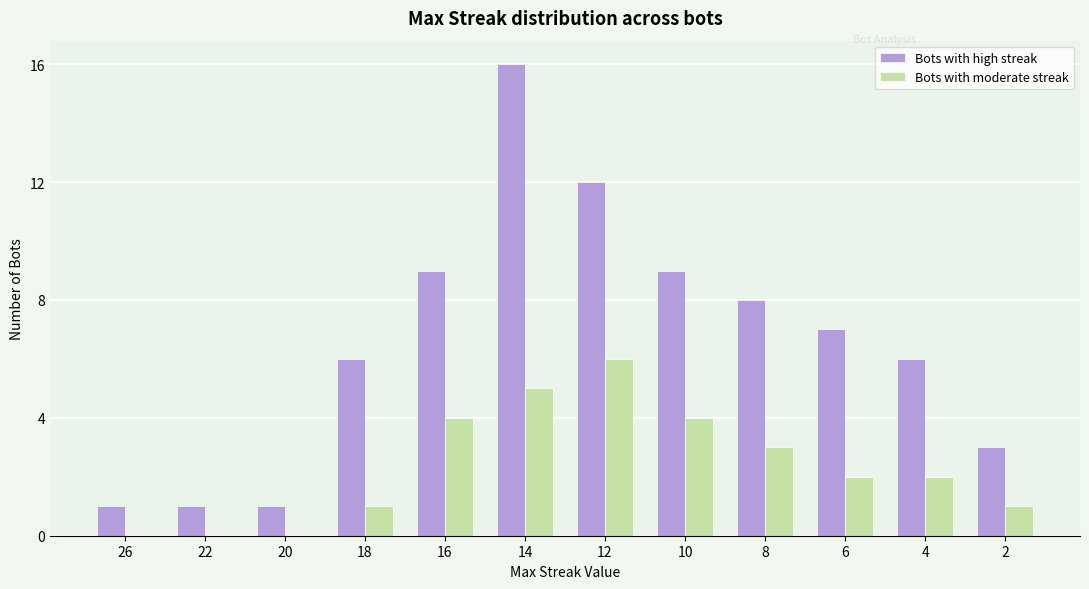

Which series has the largest total across all categories?

Bots with high streak